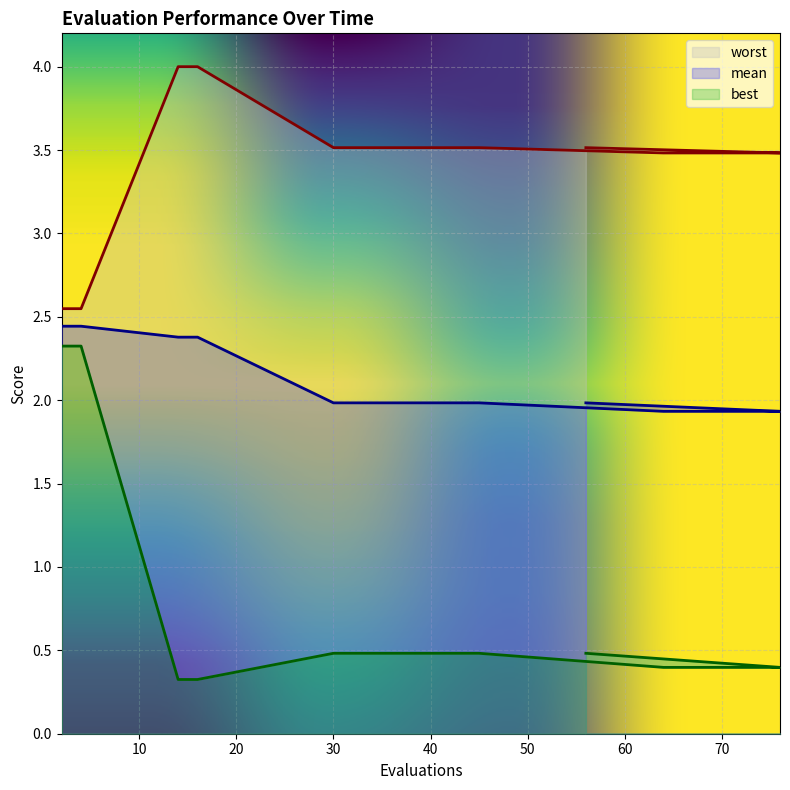

At 72, list the series in order from largest to smallest.

worst, mean, best